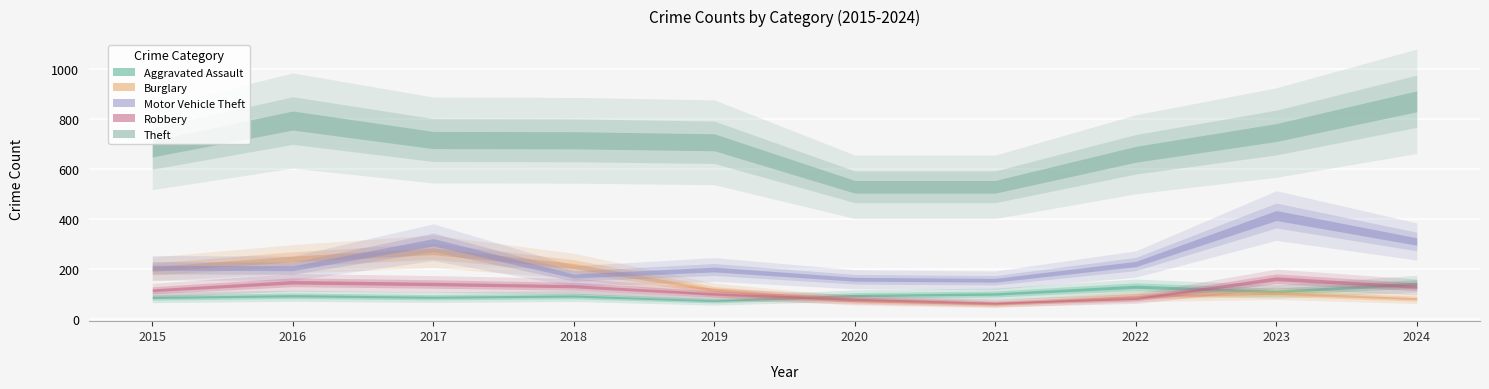

At which category is the sum across all series the highest?

2023